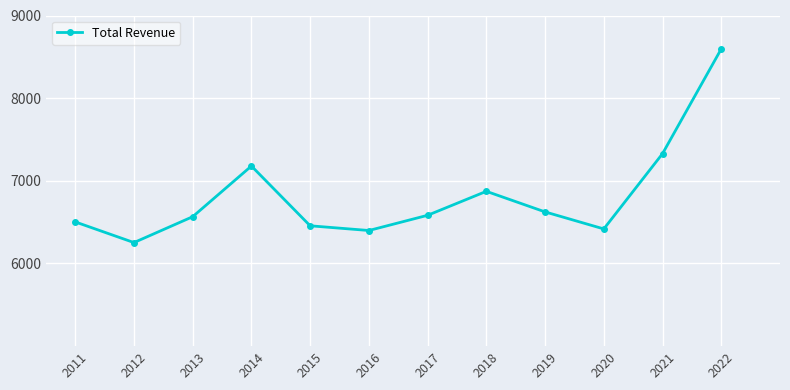

Reading right to left, what are all the values shown in this chart?

8596	7329	6418	6624	6873	6583	6399	6456	7179	6566	6253	6503